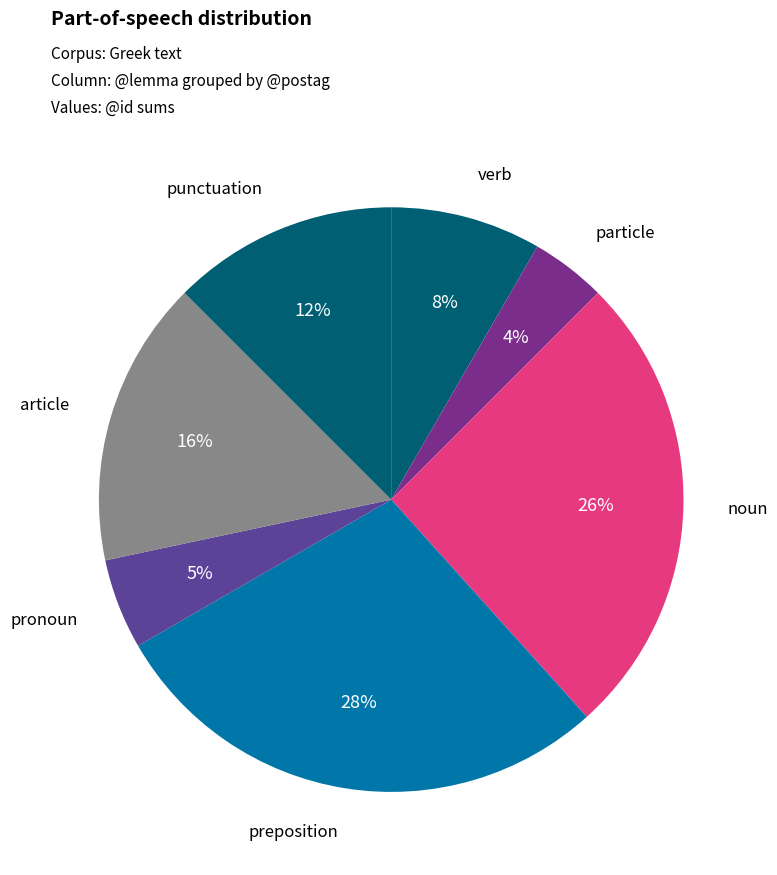

How many slices are in this pie chart?

7